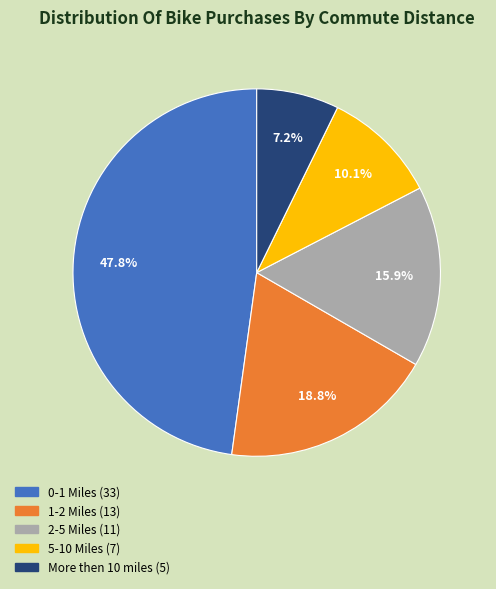

What percentage is NOT represented by 5-10 Miles?

89.9%